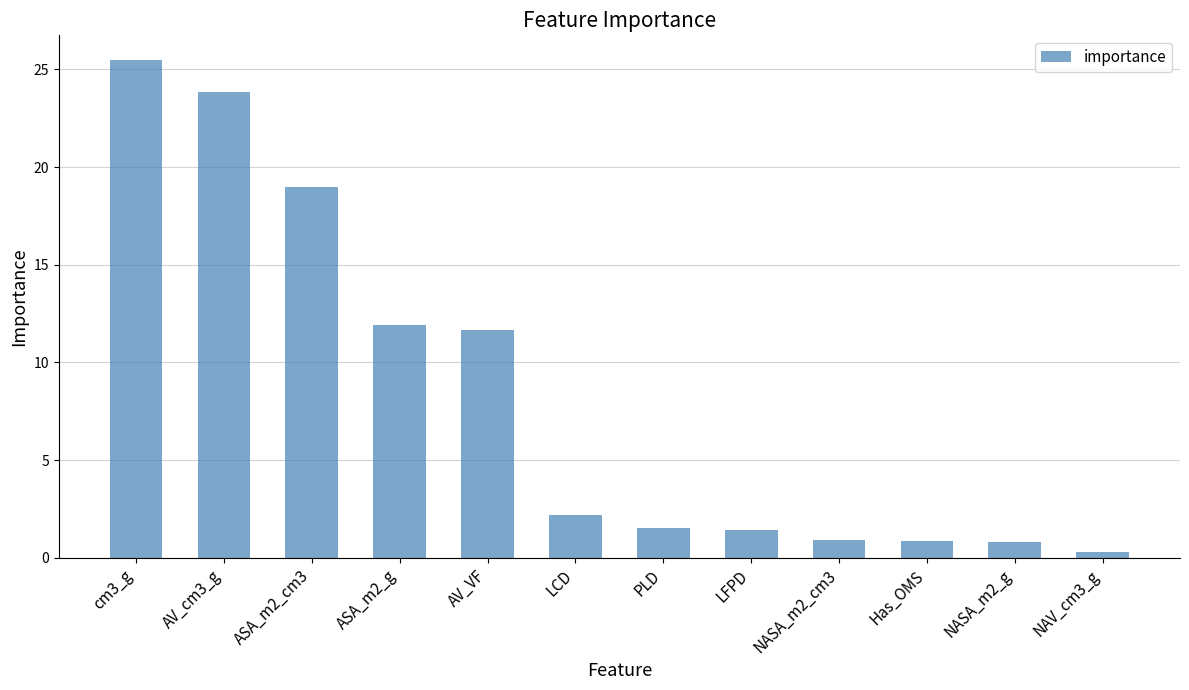

What position from the right is NASA_m2_g?

2